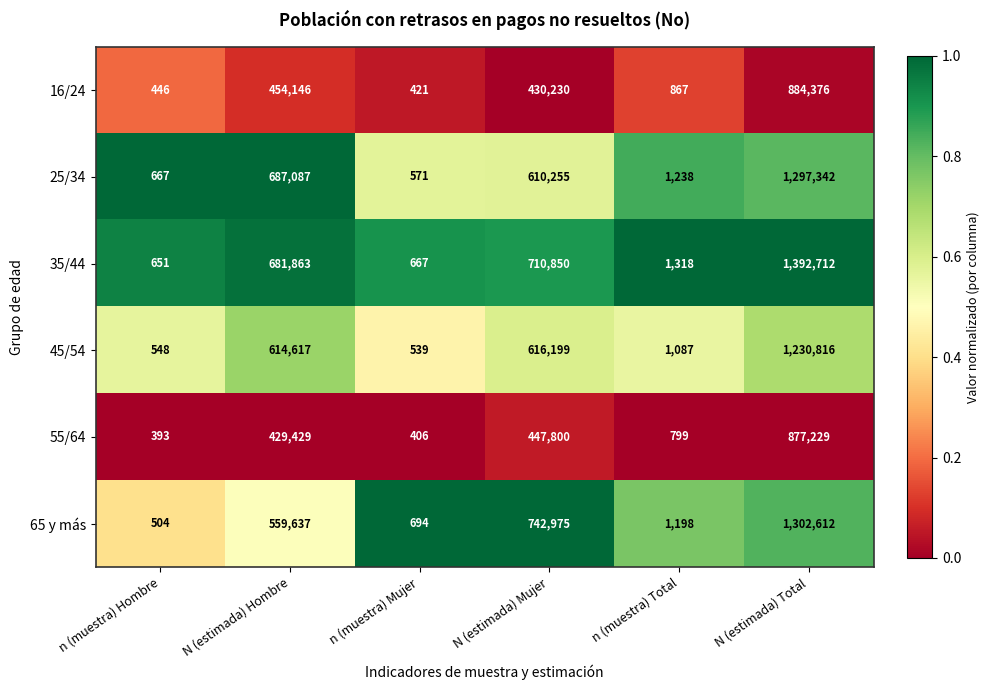

At which category is the sum across all series the highest?

N (estimada) Total